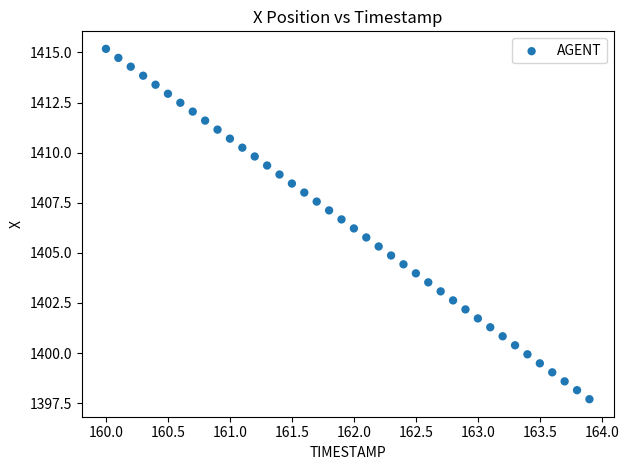

What is the range of X values (max minus min)?

3.9